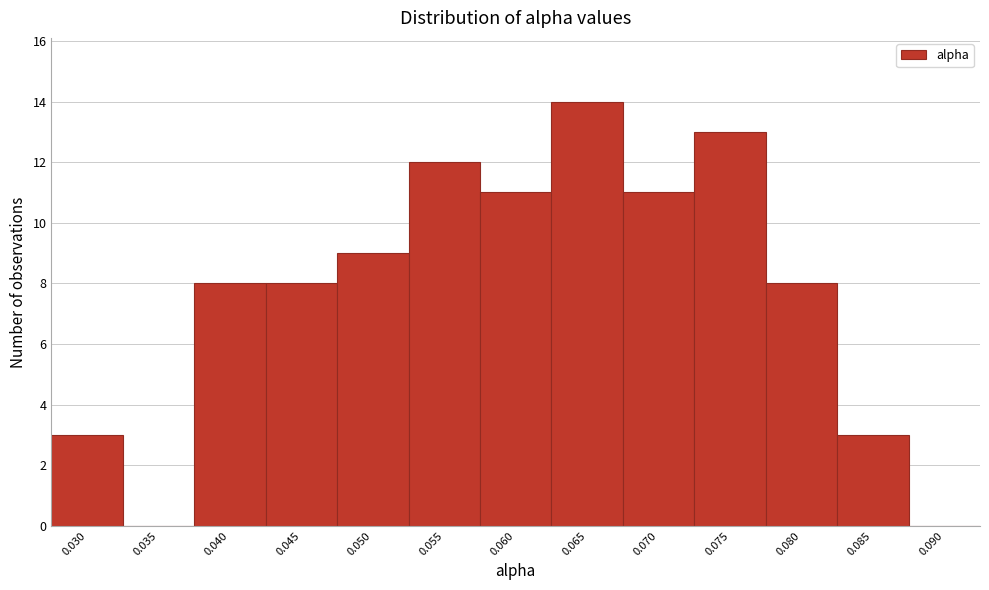

Reading right to left, extract all data points from this chart.

0.090=0	0.085=3	0.080=8	0.075=13	0.070=11	0.065=14	0.060=11	0.055=12	0.050=9	0.045=8	0.040=8	0.035=0	0.030=3